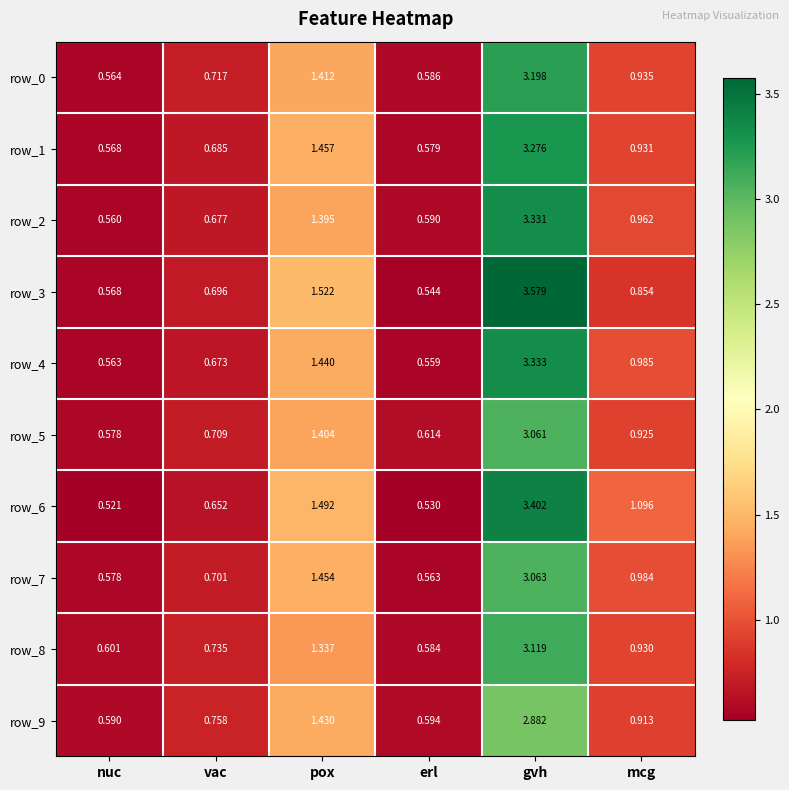

At which category is the sum across all series the highest?

gvh